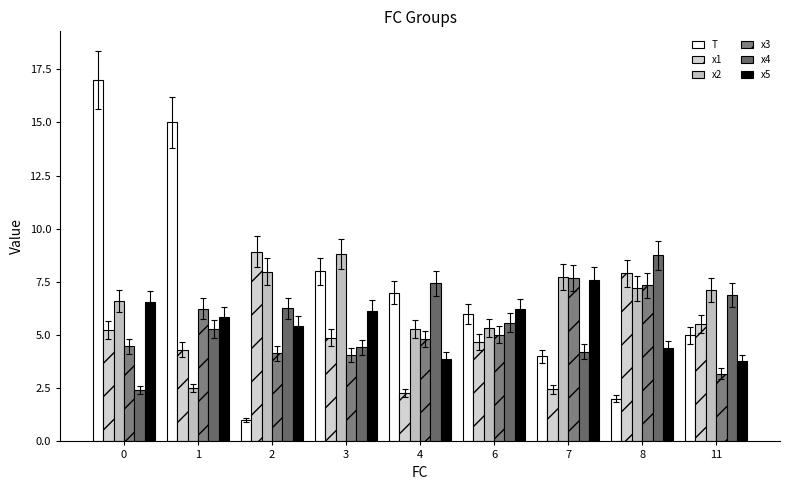

What value does the x4 series have at 8?

8.7